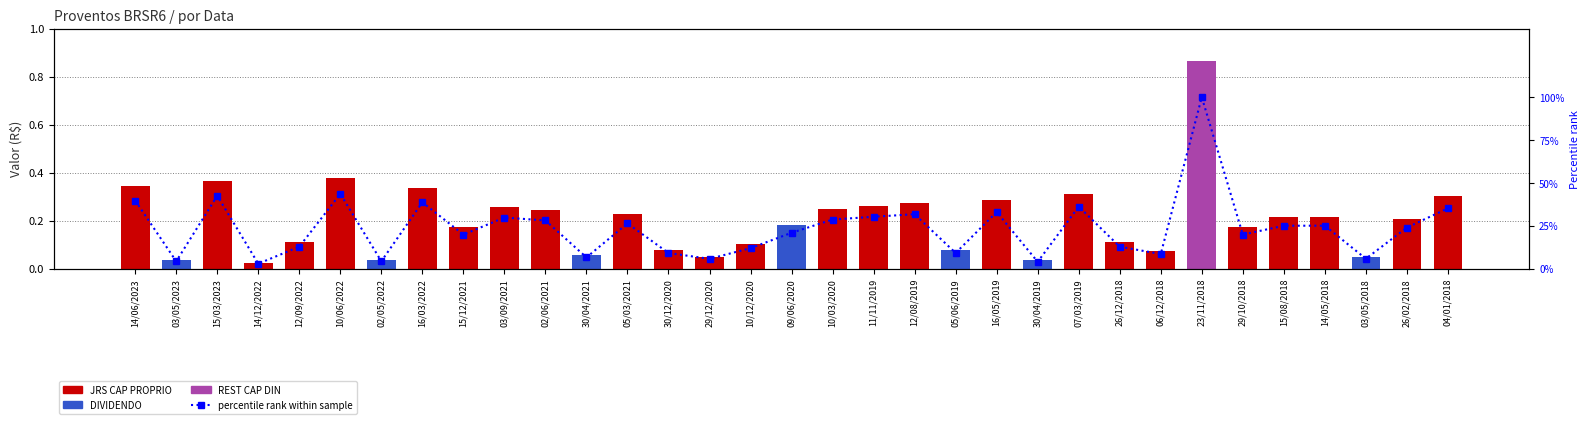

Which category has the lowest value across all series?

14/12/2022